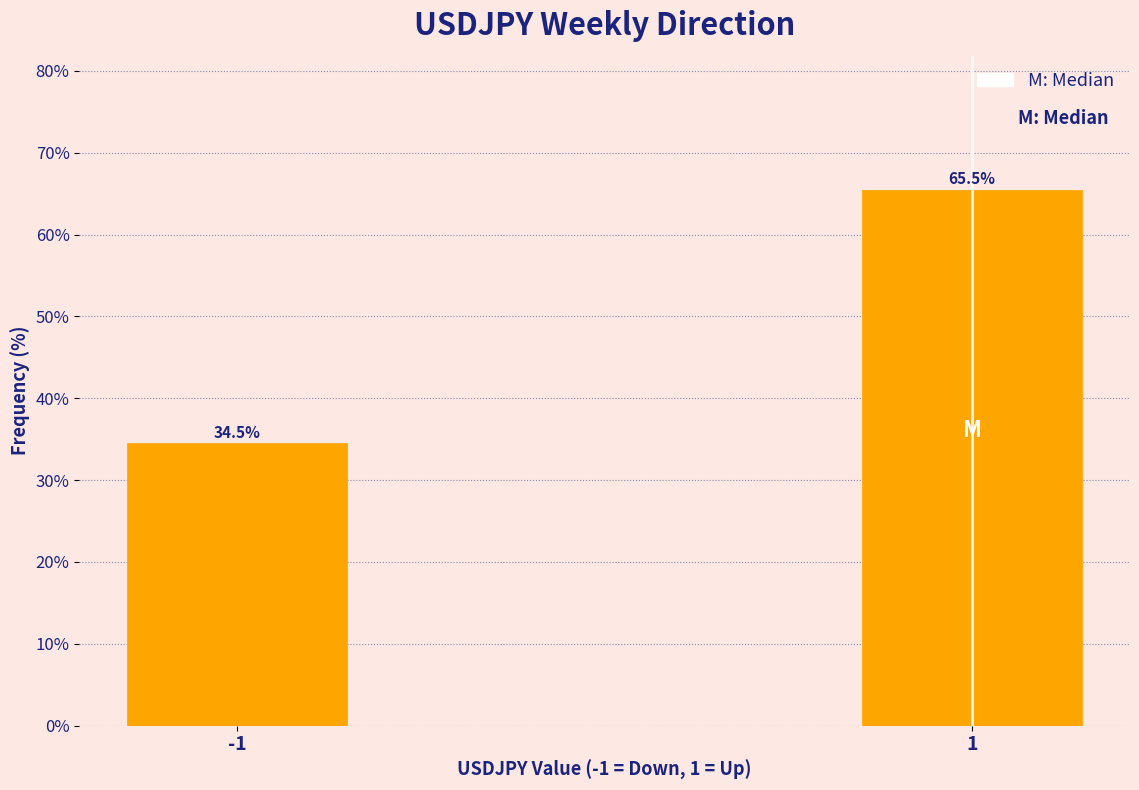

Reading left to right, what are all the values shown in this chart?

-1=34.5	1=65.5